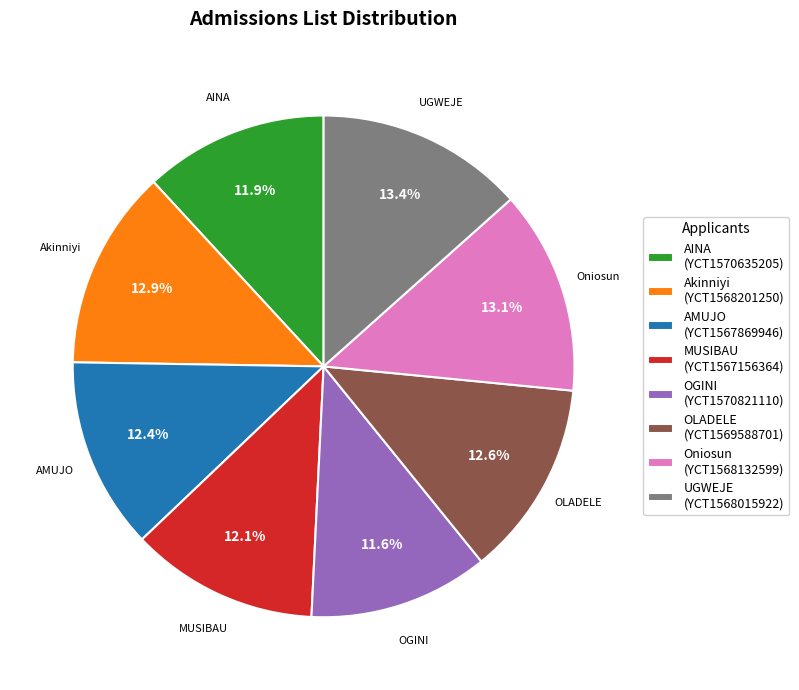

Combined, do AMUJO and Akinniyi account for over 50%?

No